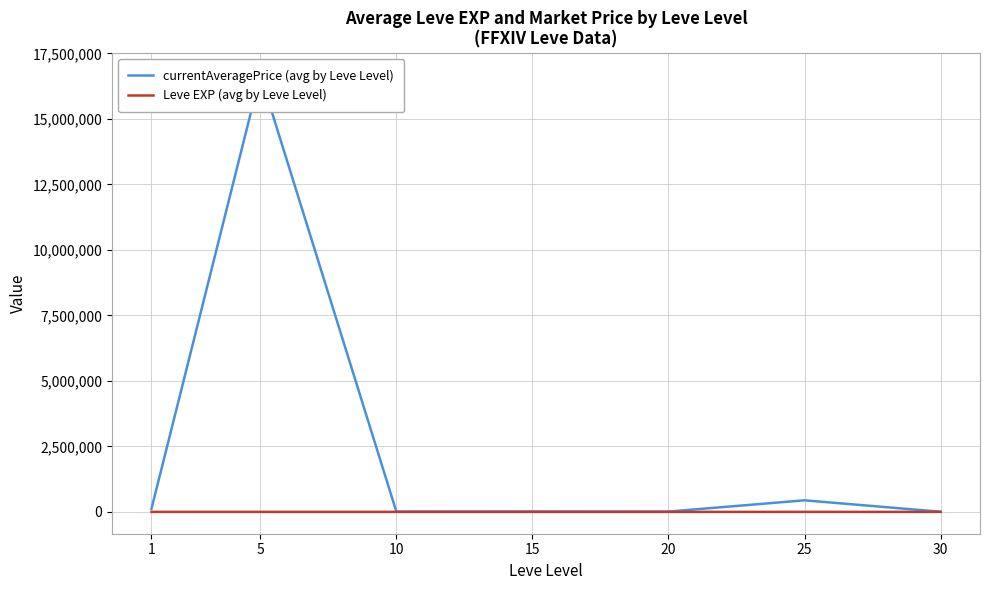

True or false: Leve EXP (avg by Leve Level) and currentAveragePrice (avg by Leve Level) intersect in this chart.

False